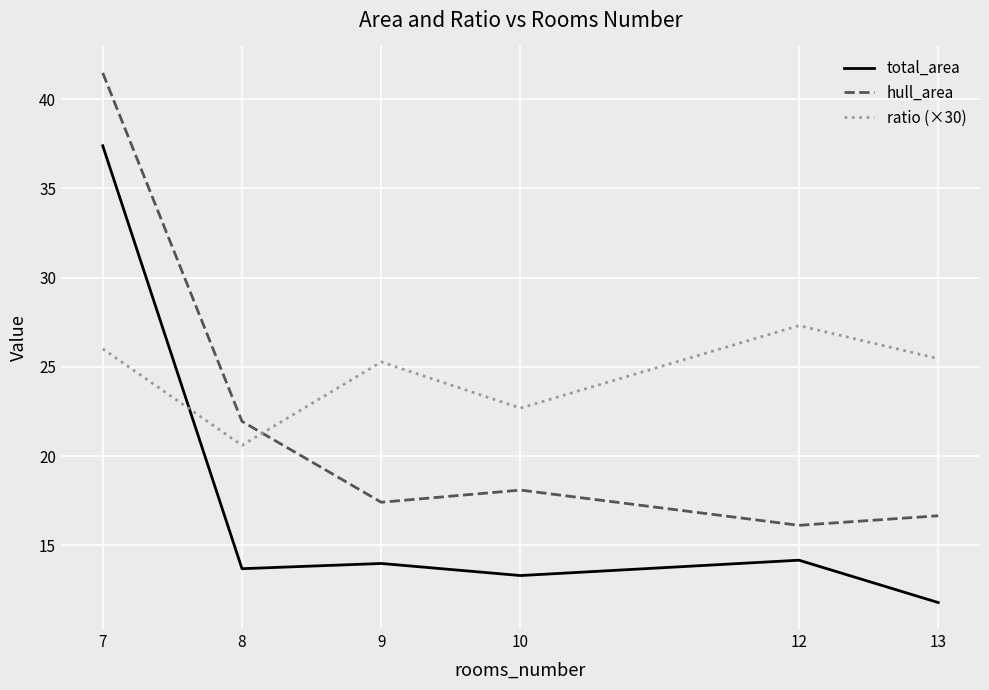

How many lines are shown in the chart?

3